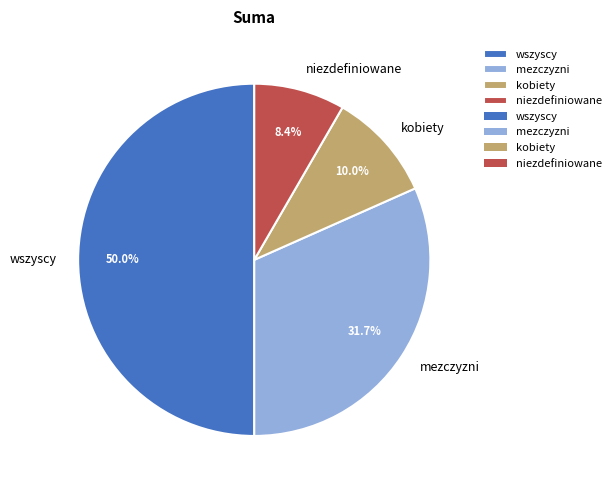

To the nearest percent, what is the combined percentage of niezdefiniowane and kobiety?

18%